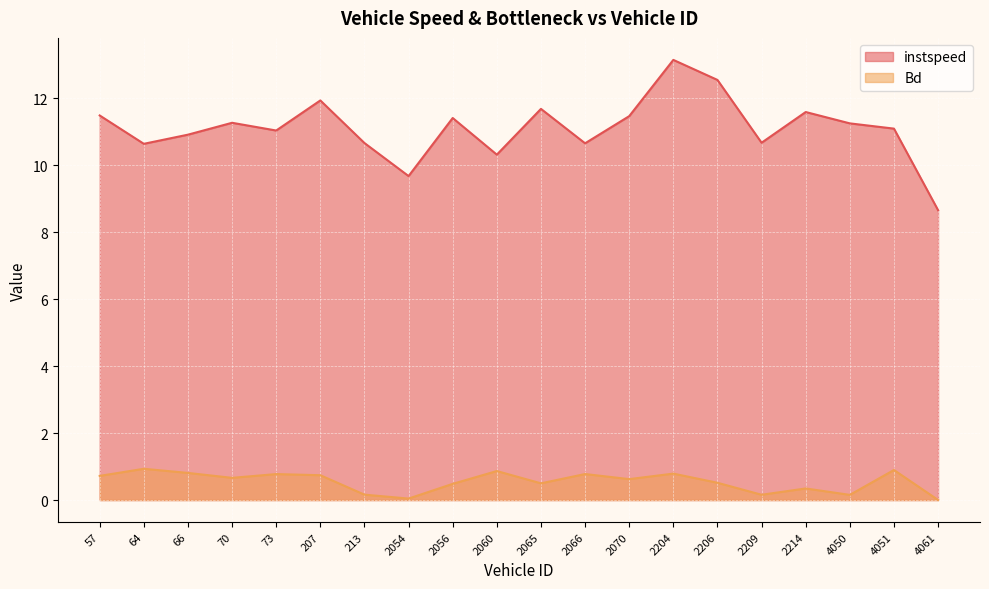

True or false: instspeed has a value of 11.1 at 4051.

True